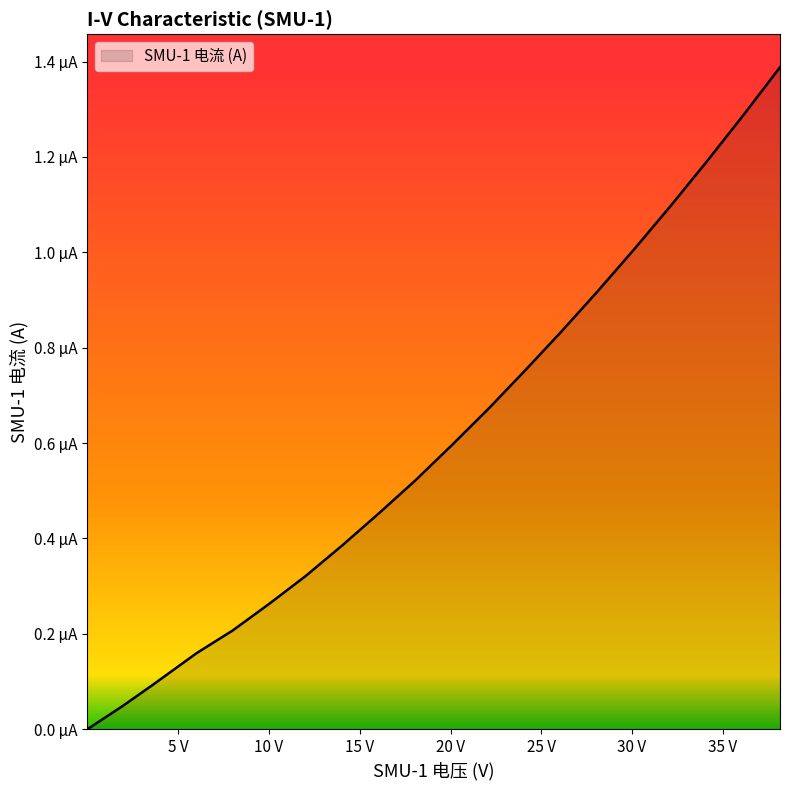

True or false: there are more than 1 points higher than both neighbors.

False